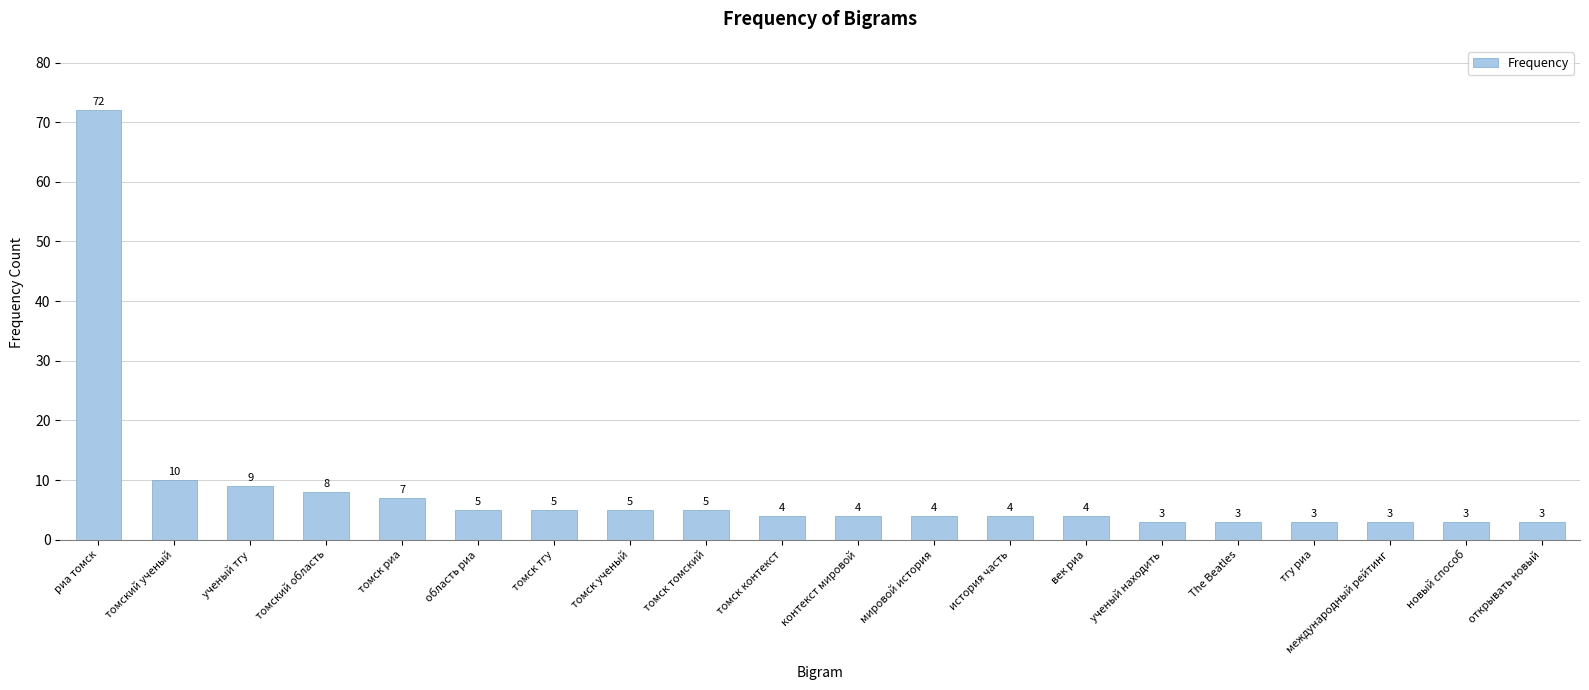

The chart shows a value of 3 at международный рейтинг. True or false?

True